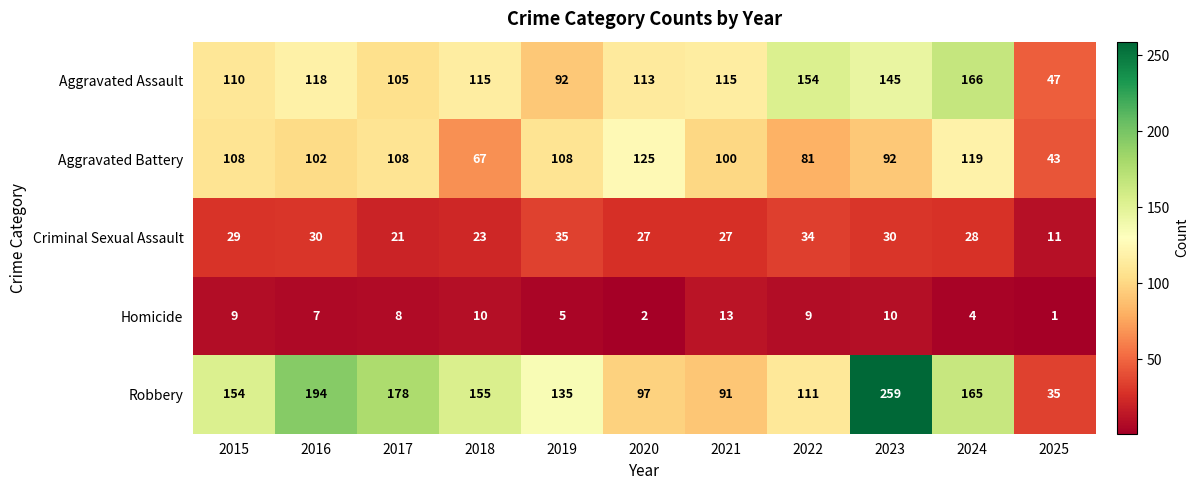

What is the difference between the Homicide values at 2021 and 2020?

11